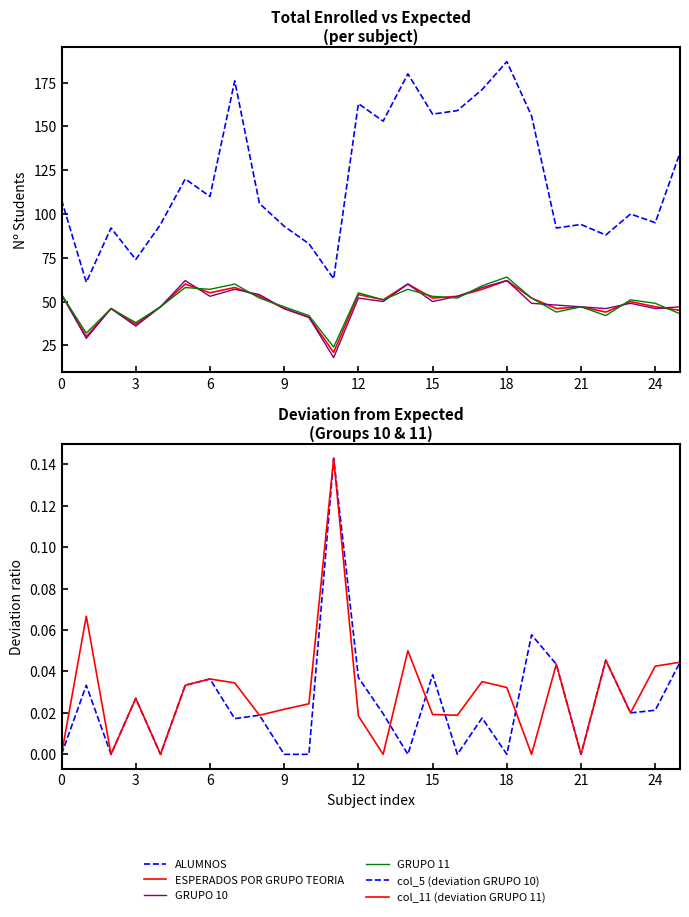

Between 12 and 16, which is larger?

12